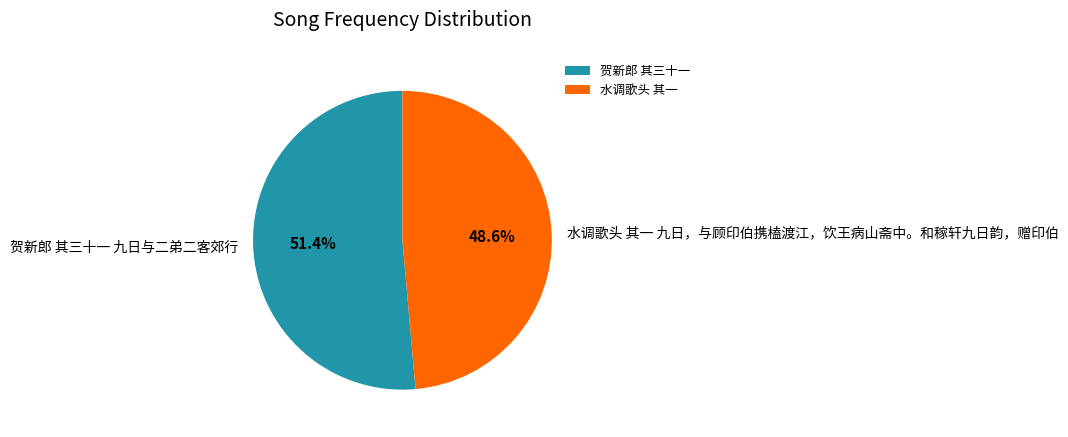

To the nearest percent, what is the difference between the largest and smallest slice percentages?

3%